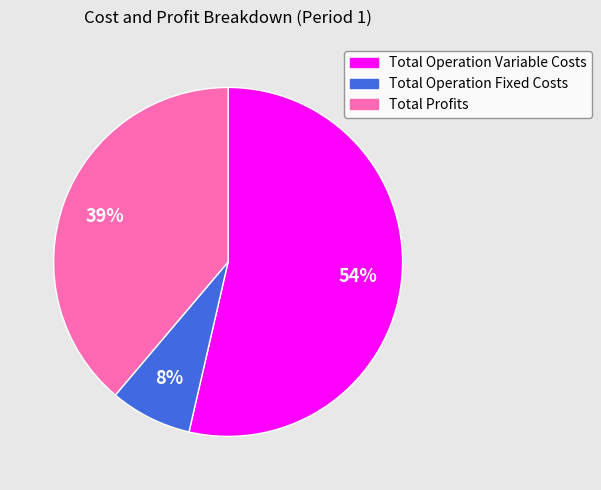

Does any single category account for the majority?

Yes